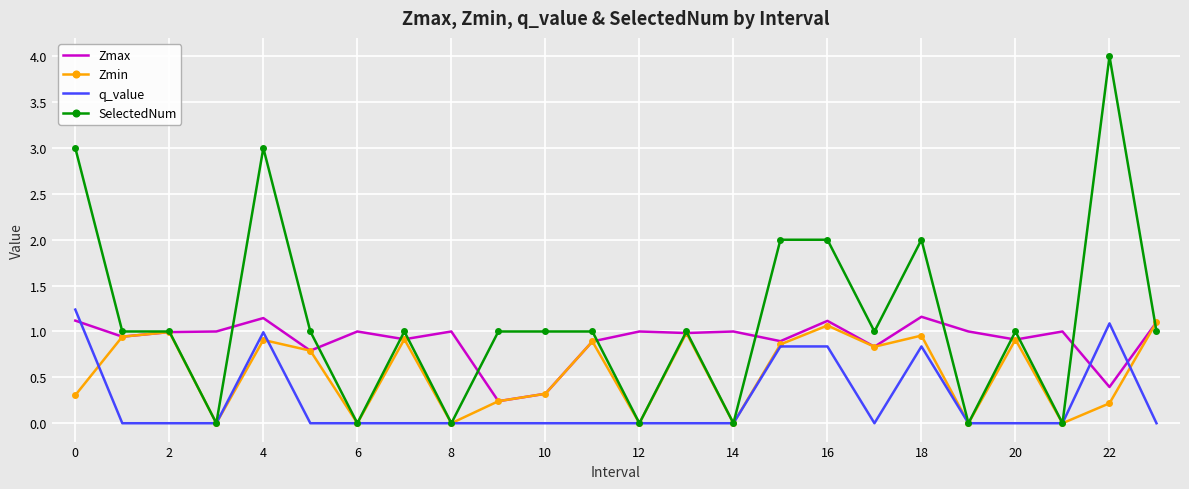

What is the maximum value shown in the chart?

4.0